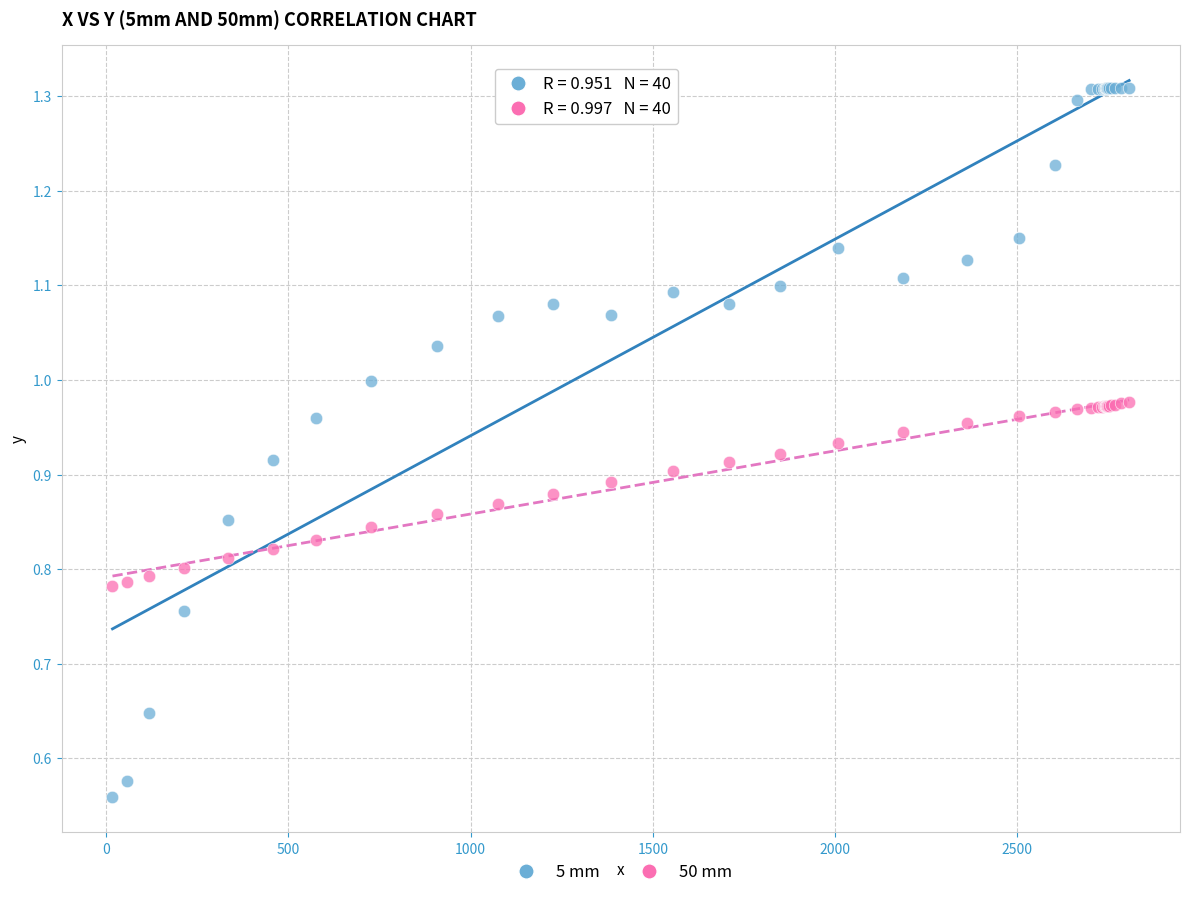

Which series reaches the maximum Y coordinate?

5 mm